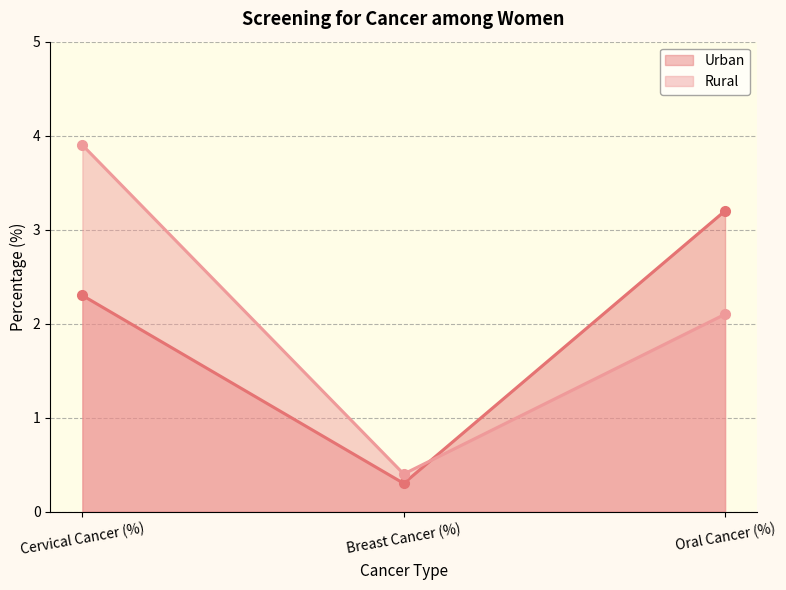

Which series has the widest spread of values?

Rural